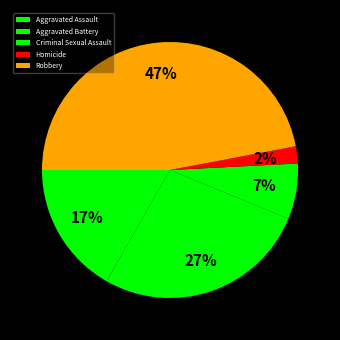

What percentage do Robbery and Homicide together represent?

49.2%